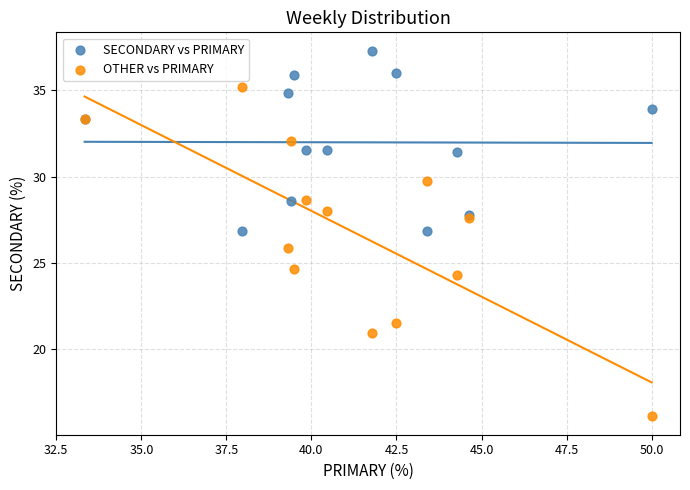

What are all the series names shown in the legend?

SECONDARY vs PRIMARY, OTHER vs PRIMARY